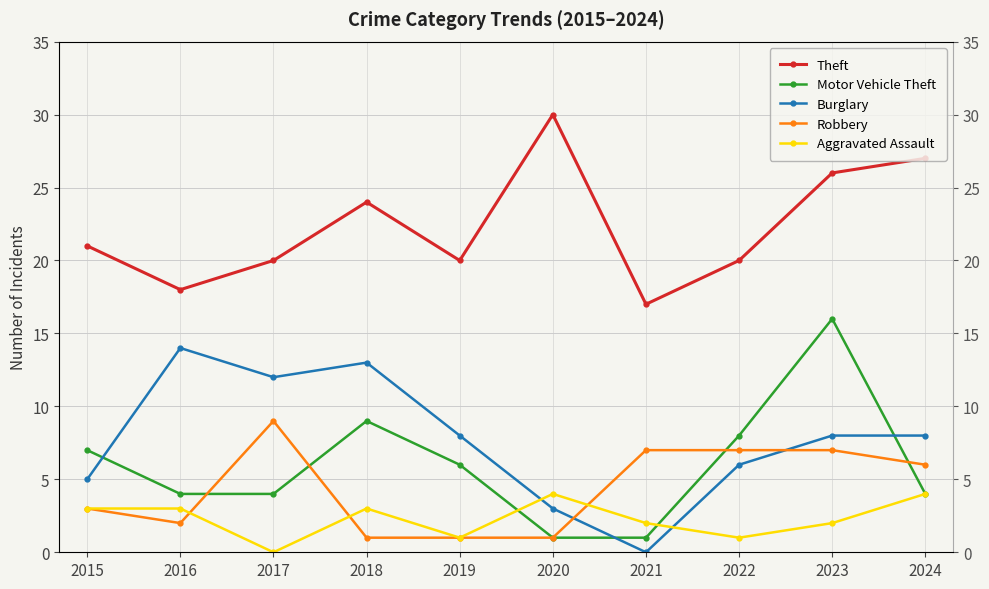

Which series has the largest total across all categories?

Theft